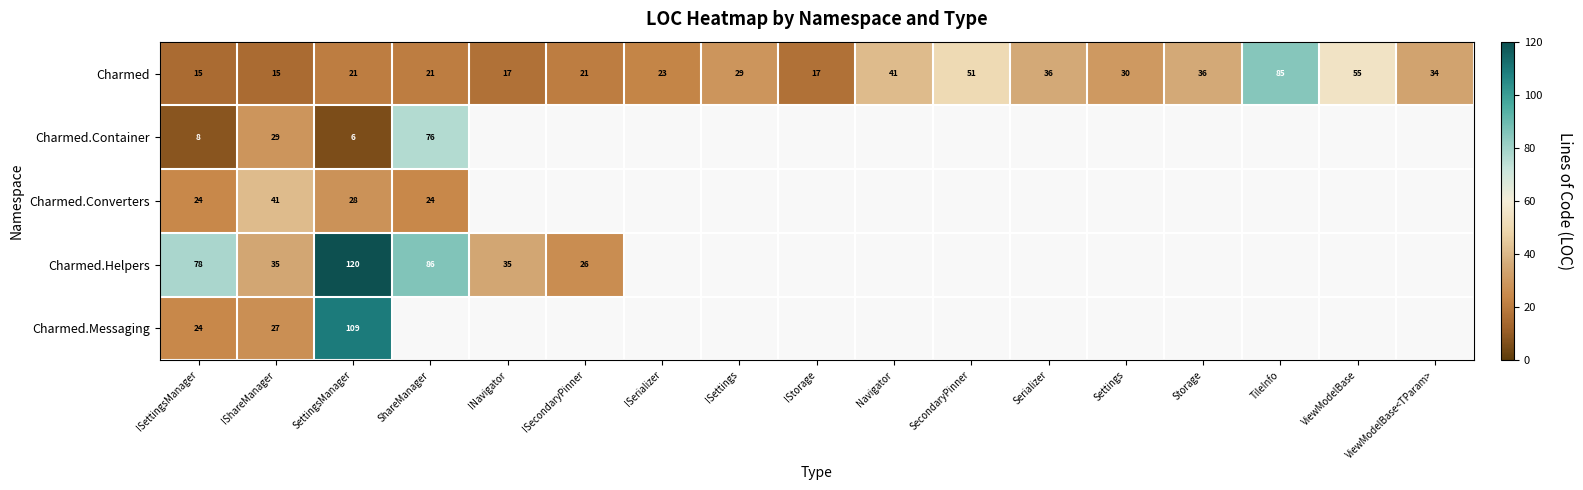

Which label corresponds to the largest value in the chart?

SettingsManager